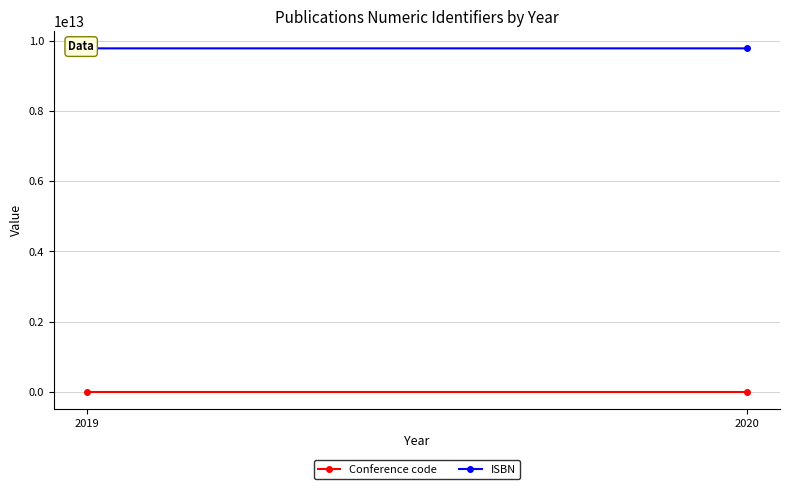

The Conference code series shows 159570.0 at 2020. True or false?

True